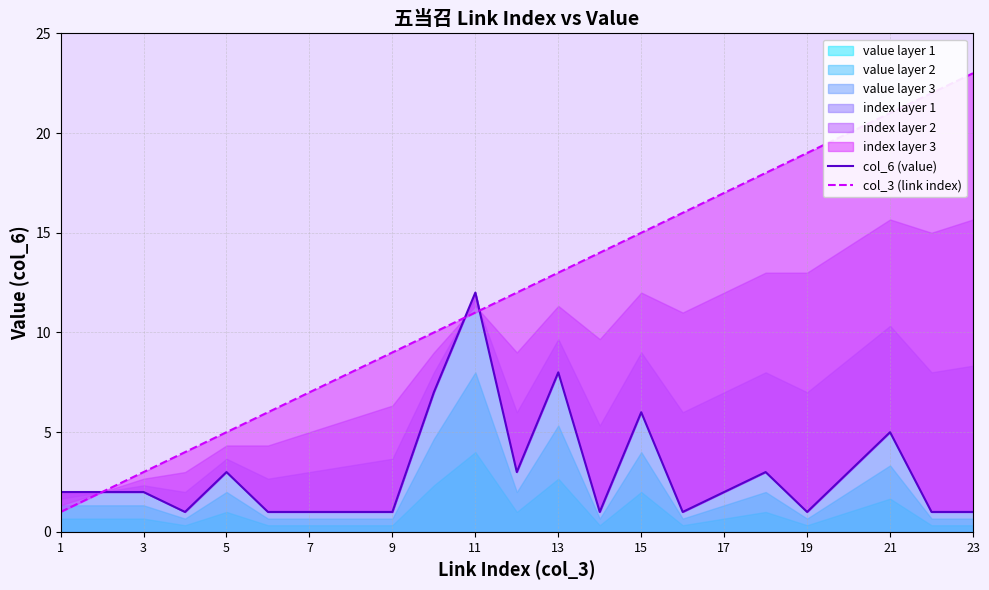

How many intersections are there between col_3 (link index) and col_6 (value)?

2